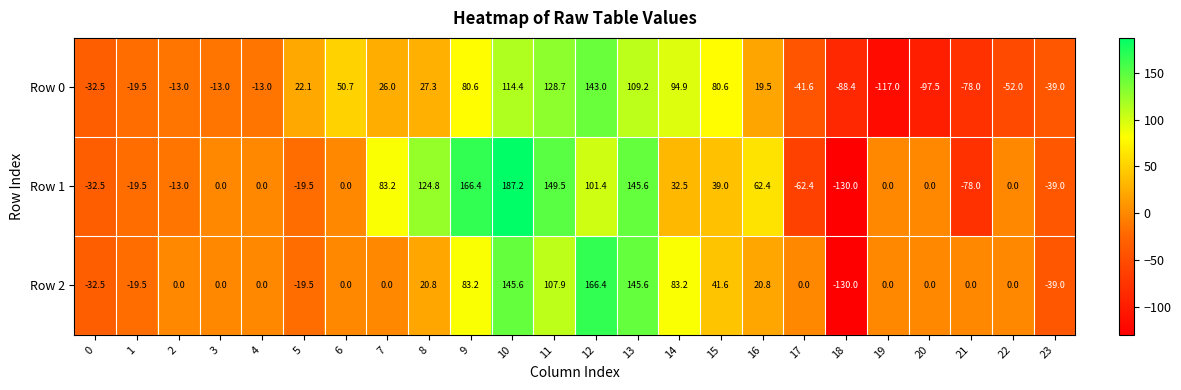

What is the difference between the Row 1 values at 13 and 20?

145.6